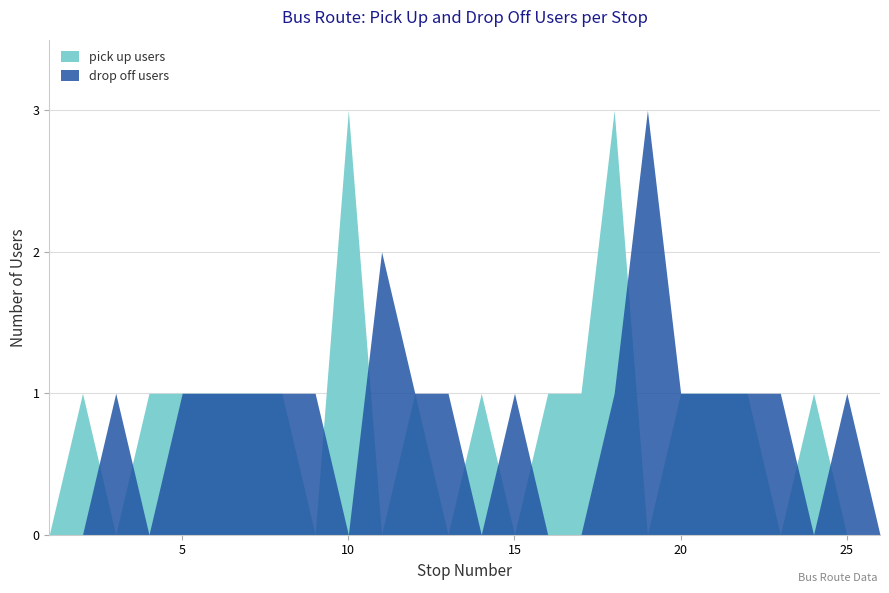

Where does the drop off users series first go above 1?

11